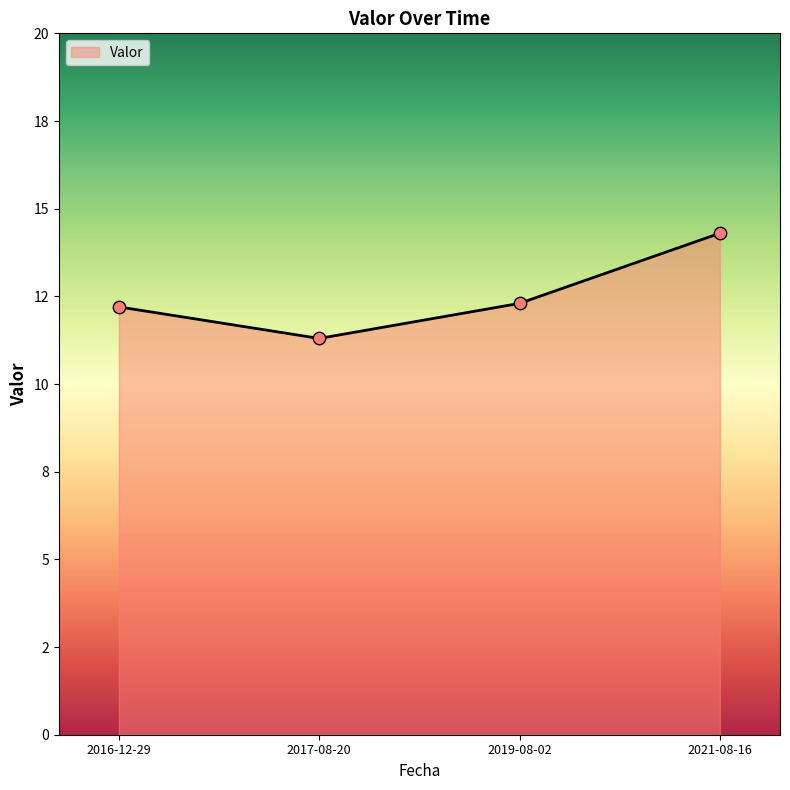

What is the change in value from 2017-08-20 to 2019-08-02?

+1.0